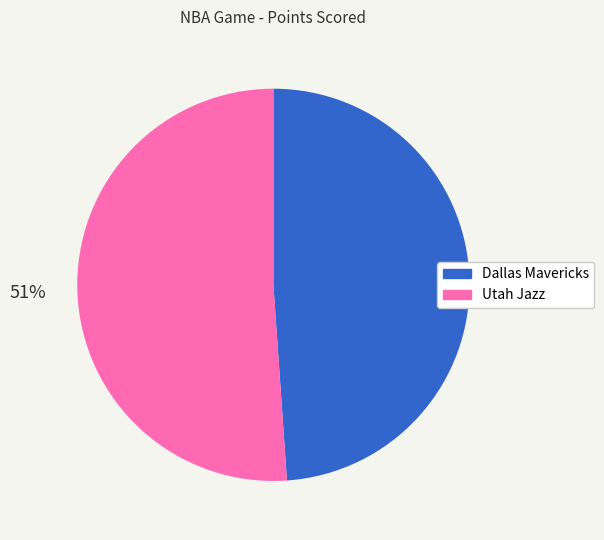

To the nearest percent, what percentage of the pie is Dallas Mavericks?

49%